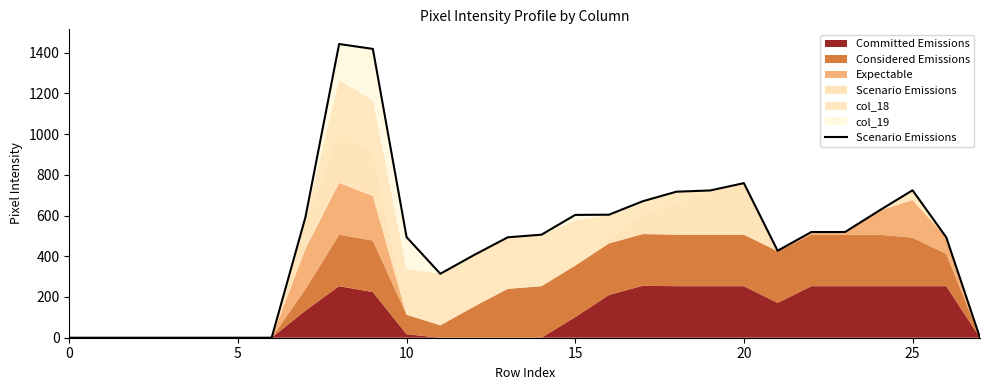

What is the highest value of the Committed Emissions series?

255